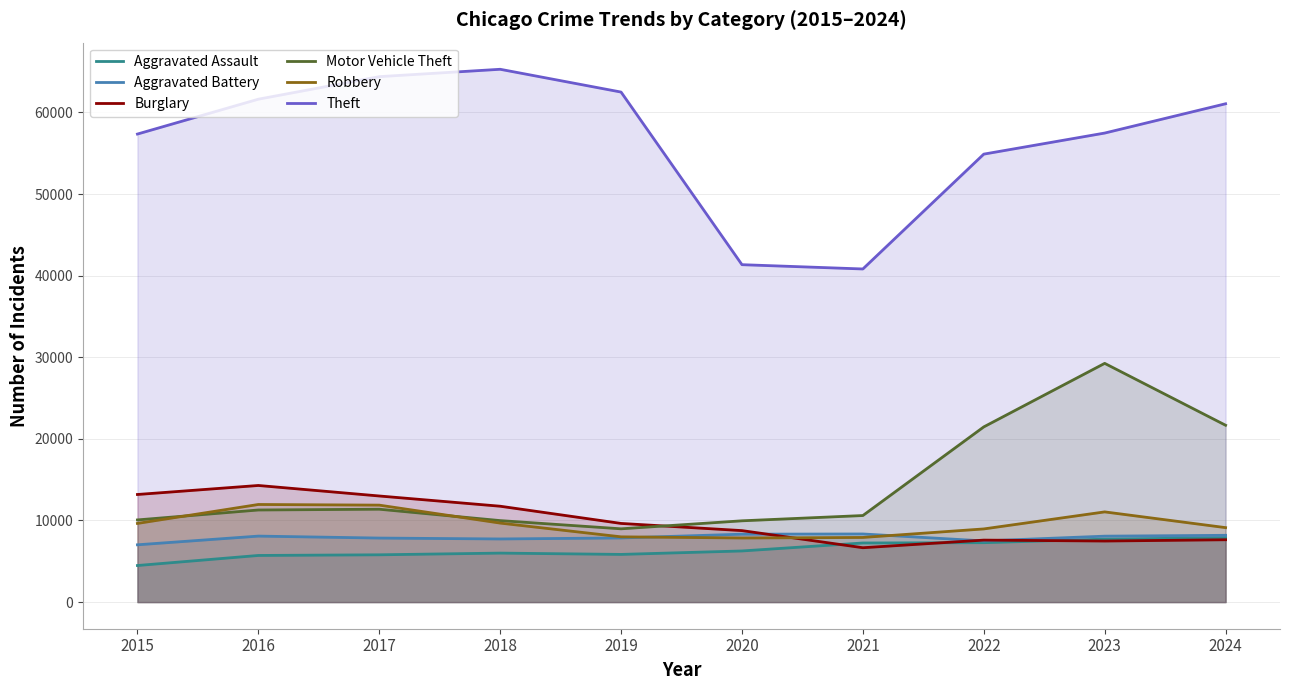

How many lines are shown in the chart?

6